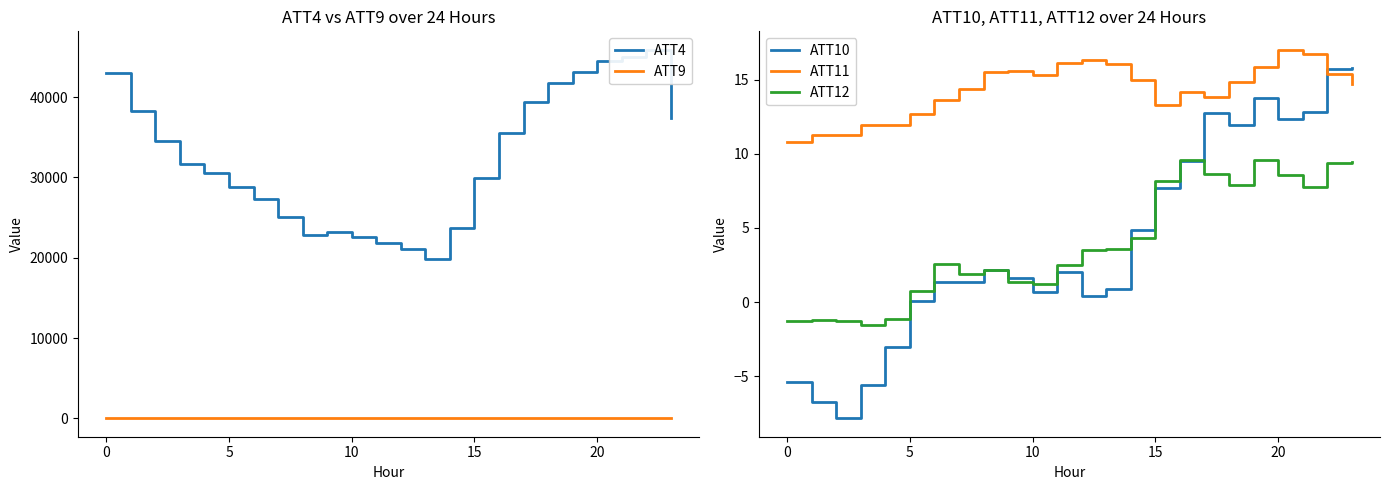

How many data points in ATT4 are less than 31700?

12